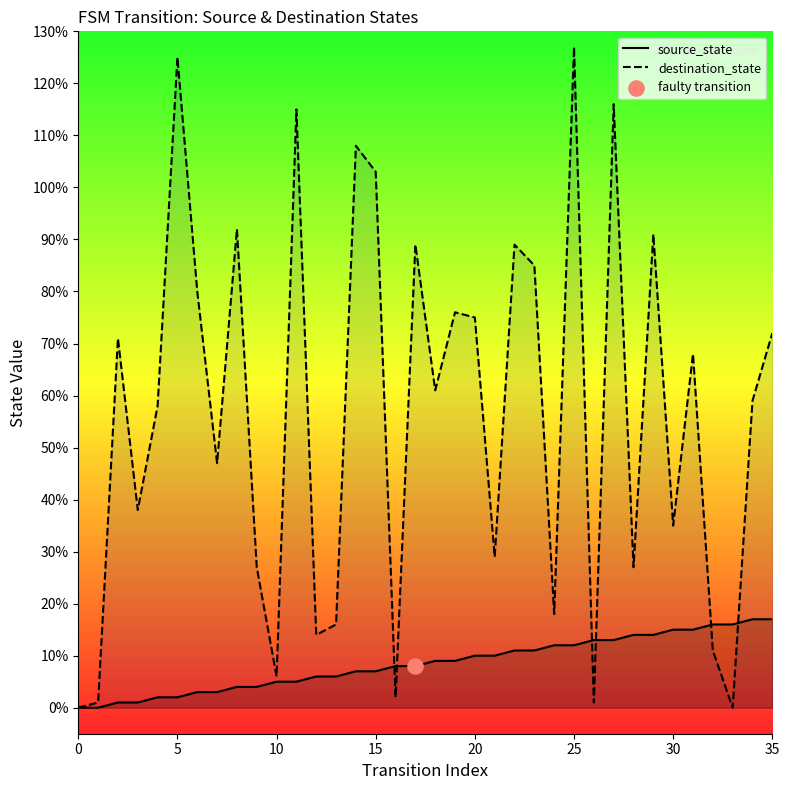

Which series has the largest Y range (max minus min)?

destination_state